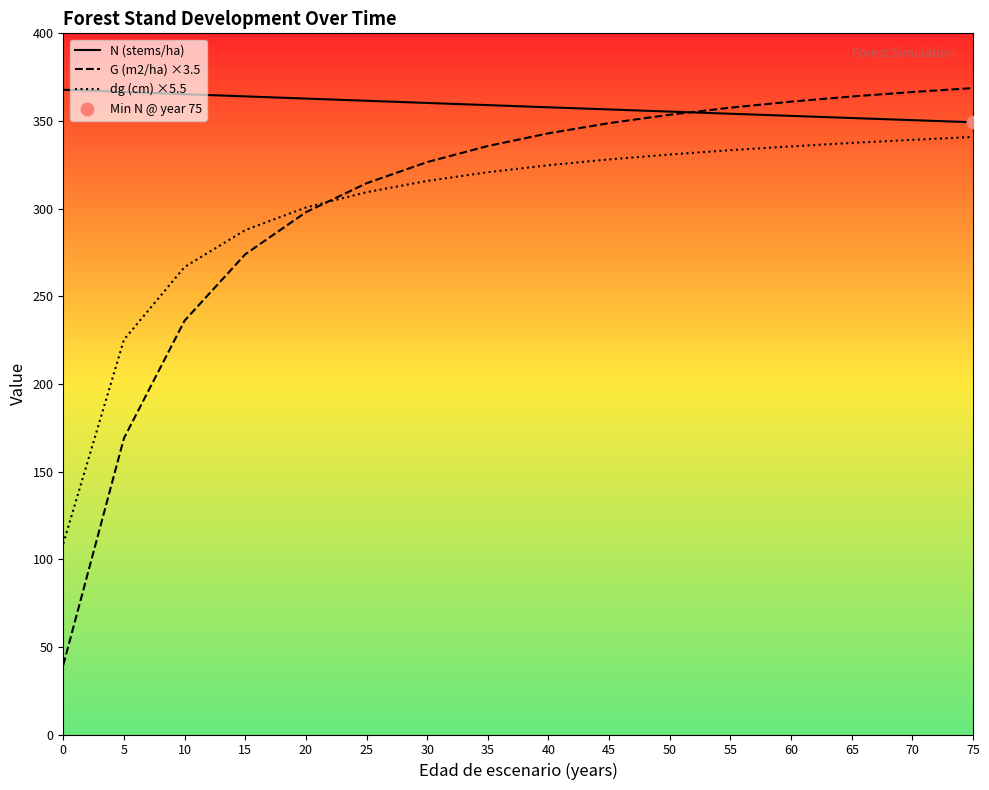

Is the value of N (stems/ha) at 45 greater than the value of G (m2/ha) ×3.5 at 20?

Yes